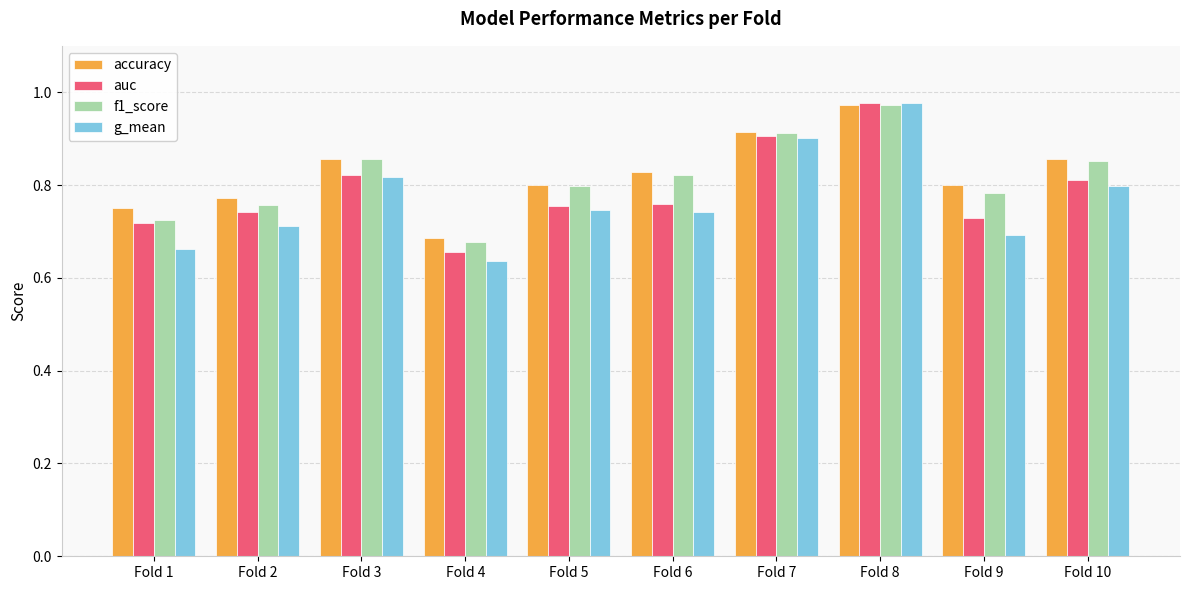

What are all the series names shown in the legend?

accuracy, auc, f1_score, g_mean